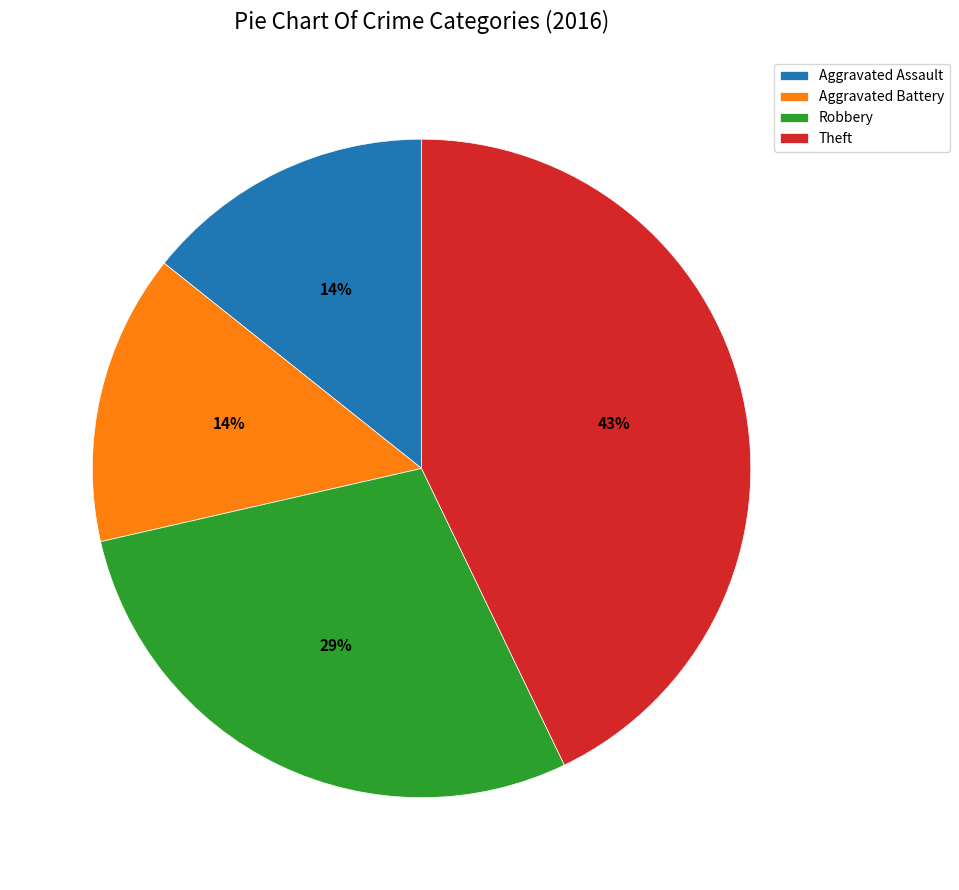

Combined, do Robbery and Theft account for over 50%?

Yes